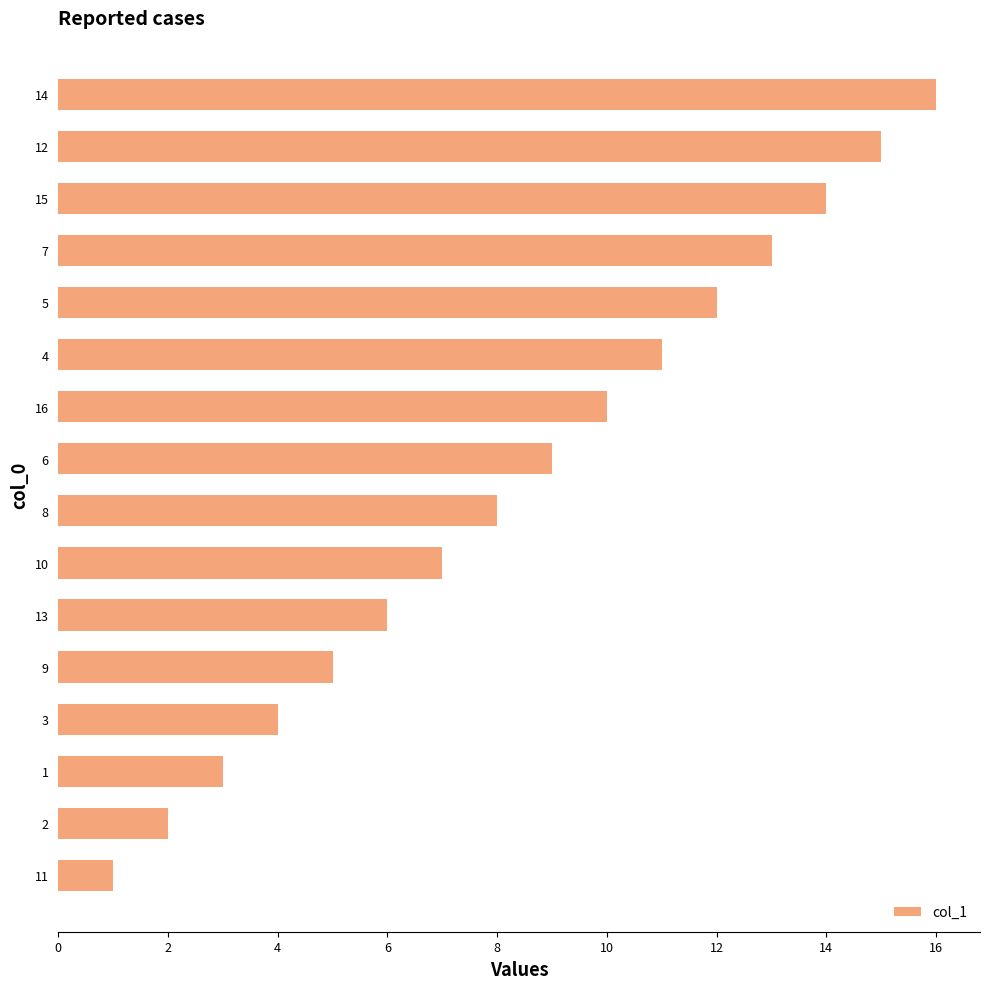

Rank the categories by value from highest to lowest.

14, 12, 15, 7, 5, 4, 16, 6, 8, 10, 13, 9, 3, 1, 2, 11